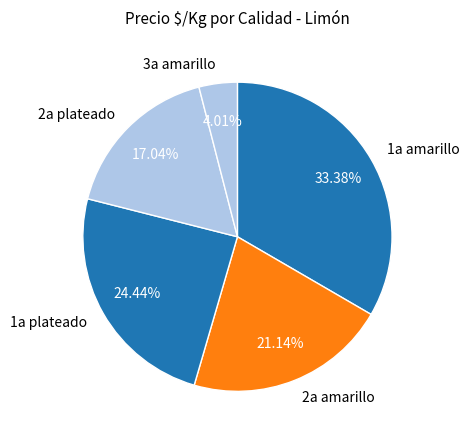

To the nearest percent, what percentage of the pie is 1a plateado?

24%